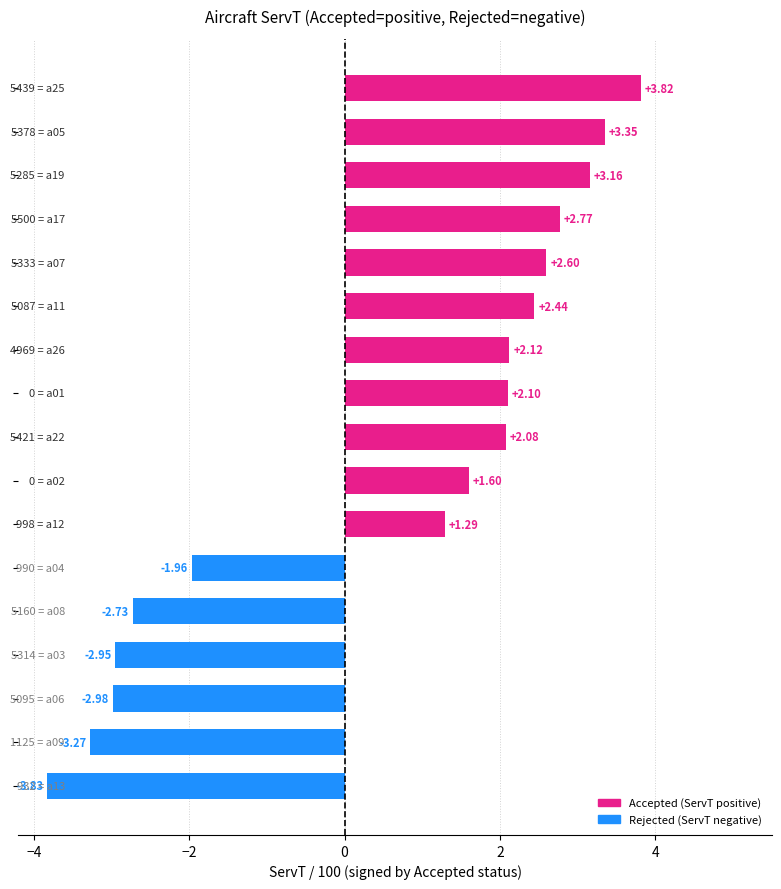

What is the difference between the second highest and second lowest values?

6.6